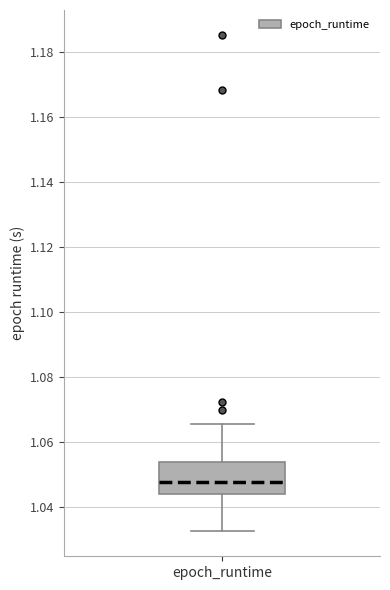

Transcribe this box plot: give where the median line is, the range the box spans, and where the two whiskers end, as read against the y-axis. The values are not printed on the chart, so give them approximately, as read against the axis.

median 1.048, box 1.044 to 1.054, whiskers 1.032 to 1.066